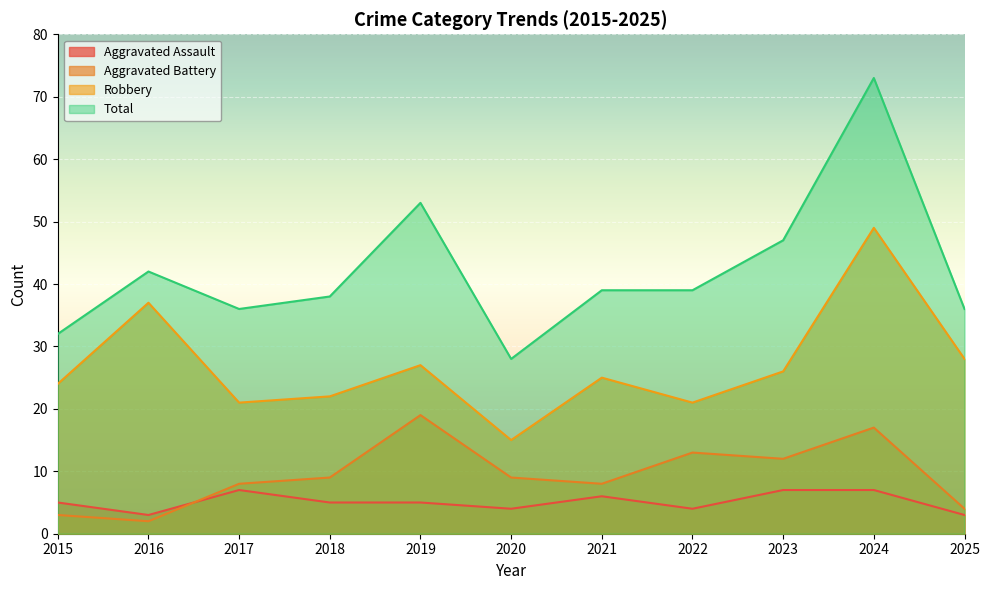

What are all the series names shown in the legend?

Aggravated Assault, Aggravated Battery, Robbery, Total